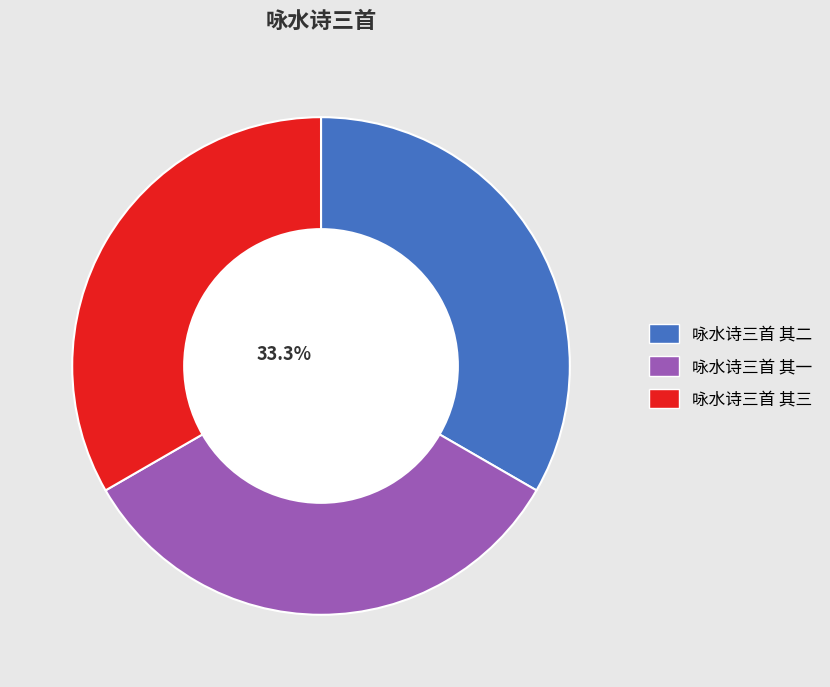

Combined, do 咏水诗三首 其三 and 咏水诗三首 其二 account for over 50%?

Yes